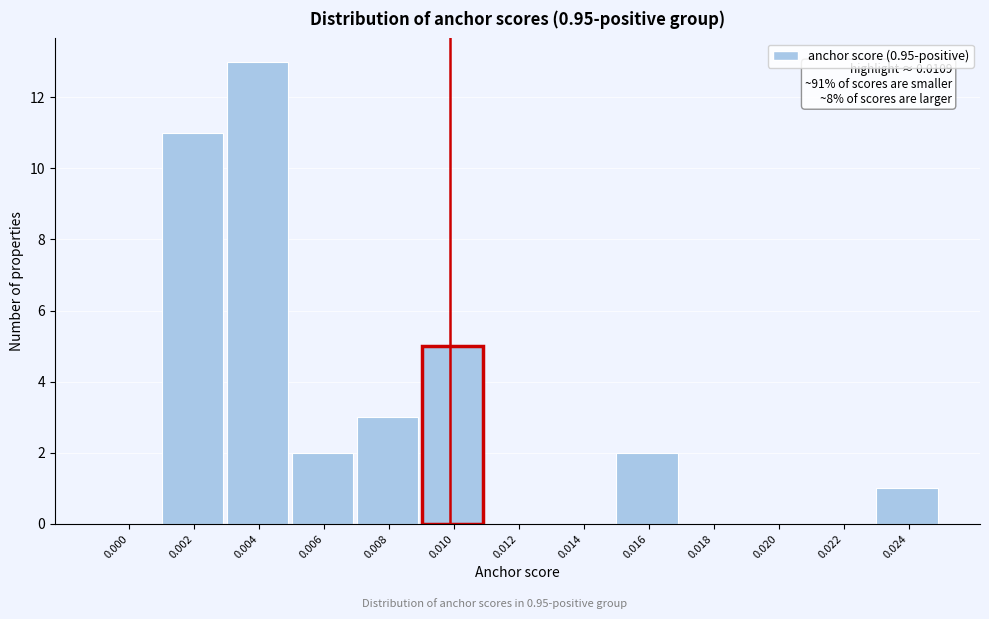

Reading right to left, what are all the values shown in this chart?

0.024=1	0.022=0	0.020=0	0.018=0	0.016=2	0.014=0	0.012=0	0.010=5	0.008=3	0.006=2	0.004=13	0.002=11	0.000=0